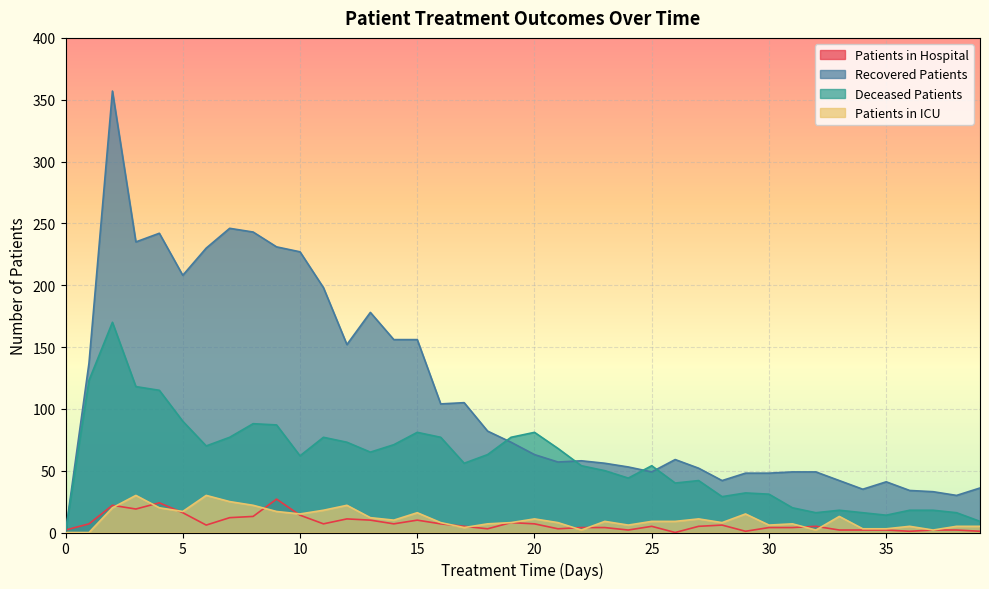

What is the value of the patients_in_hospital point at the 14th from the left?

10